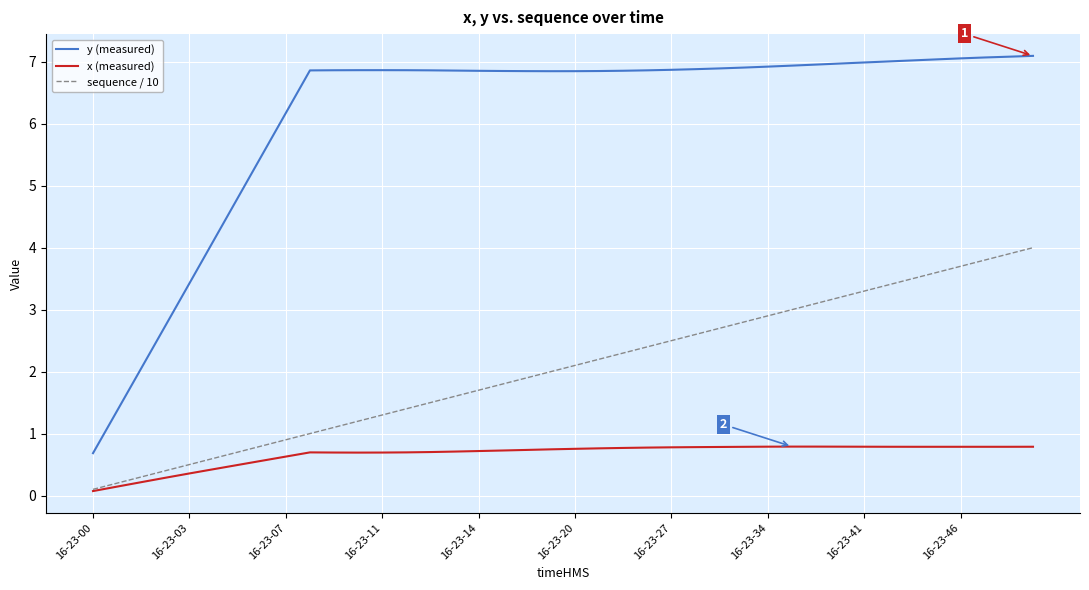

Which series has the largest range (max minus min)?

y (measured)